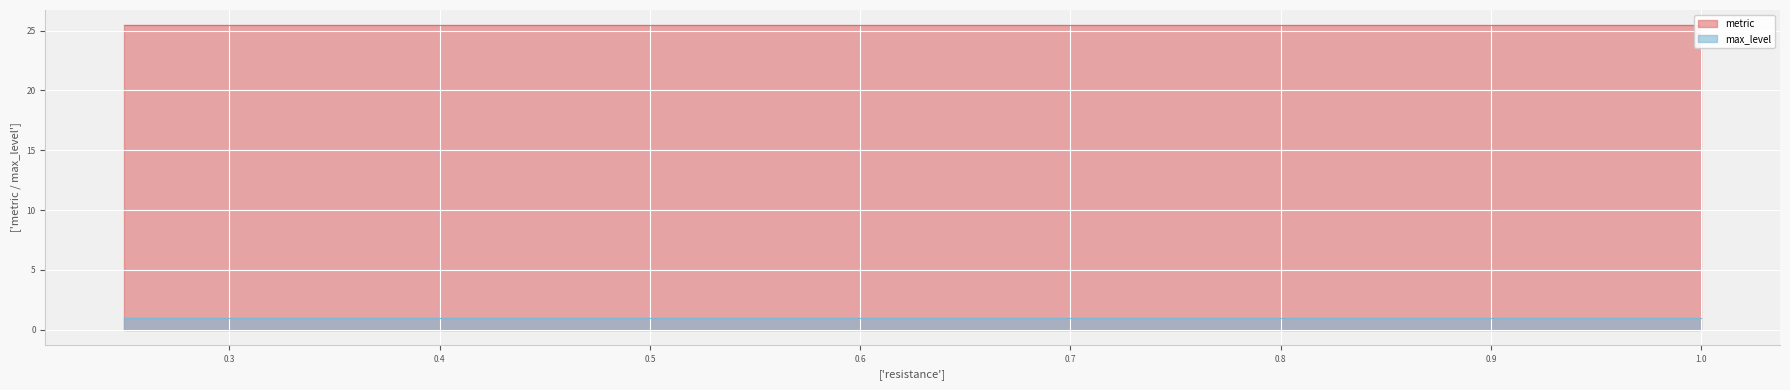

Reading left to right, what are all the values shown in this chart?

metric: 0.25=25.5	0.5=25.5	0.75=25.5	1.0=25.5
max_level: 0.25=1.0	0.5=1.0	0.75=1.0	1.0=1.0